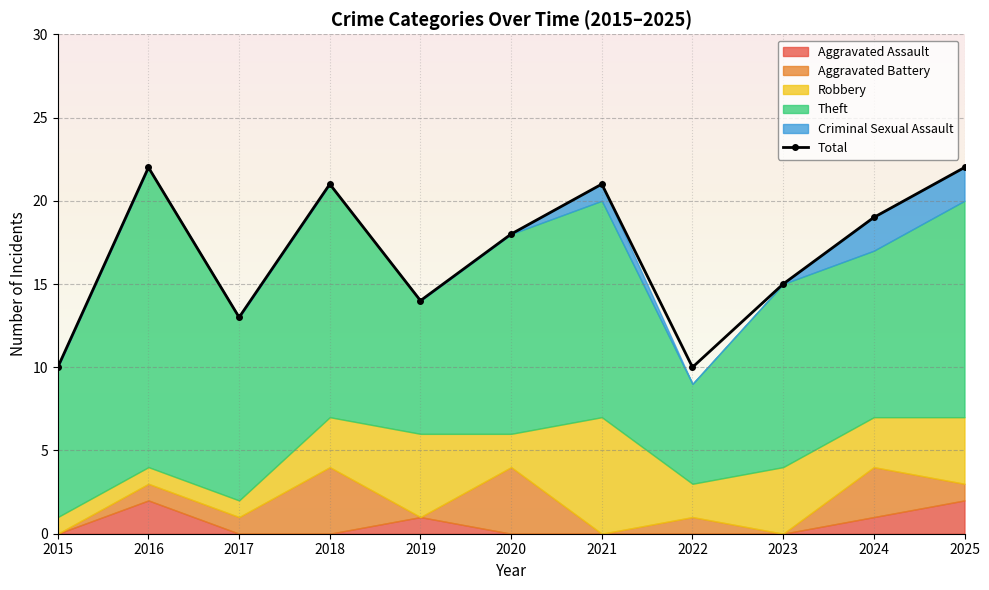

Read the value at 2021.

21